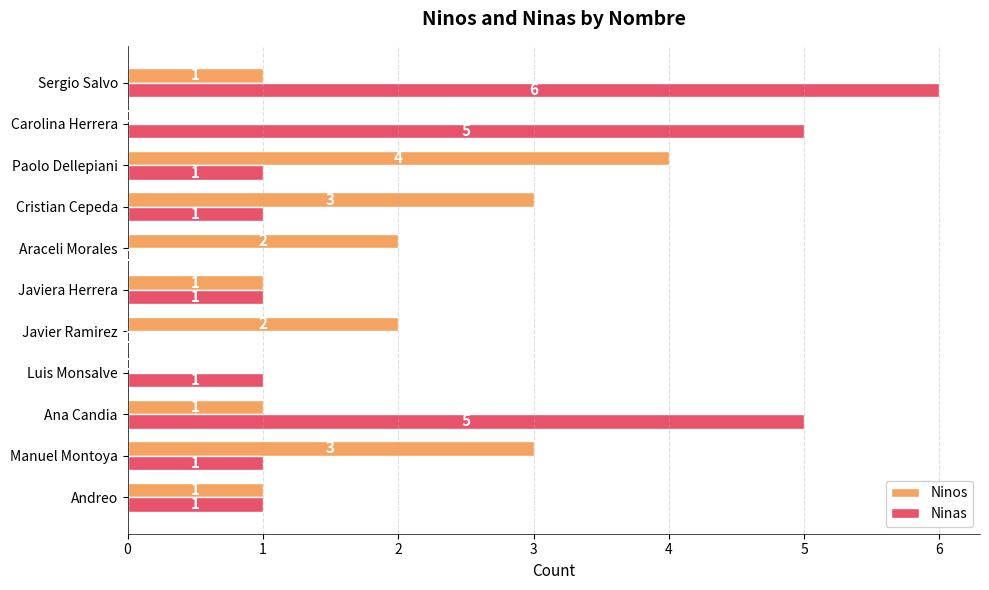

The Ninos series shows 2 at Araceli Morales. True or false?

True